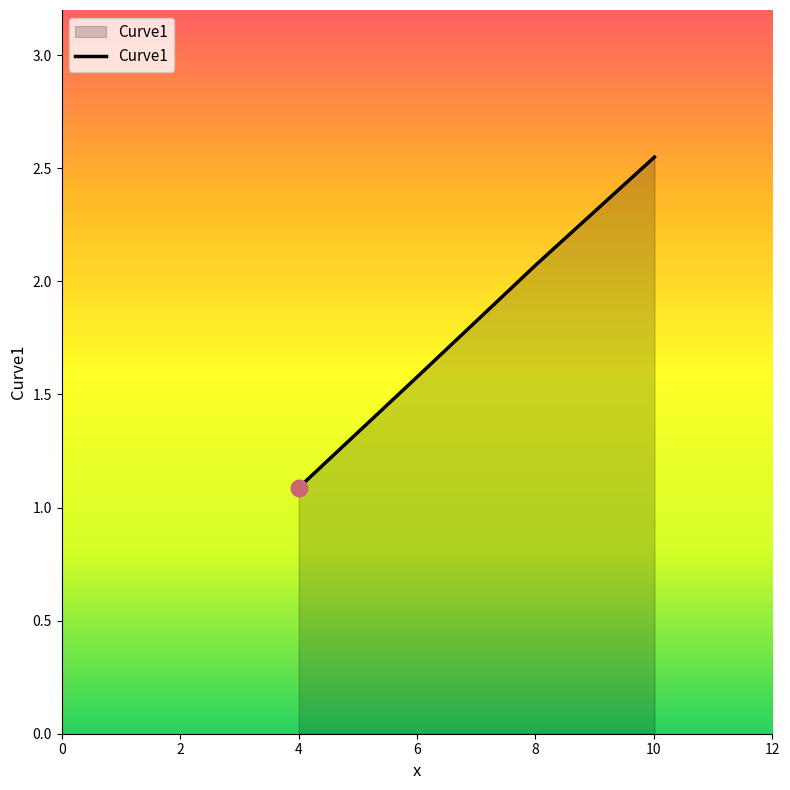

What is the difference between the second highest and minimum values?

1.0